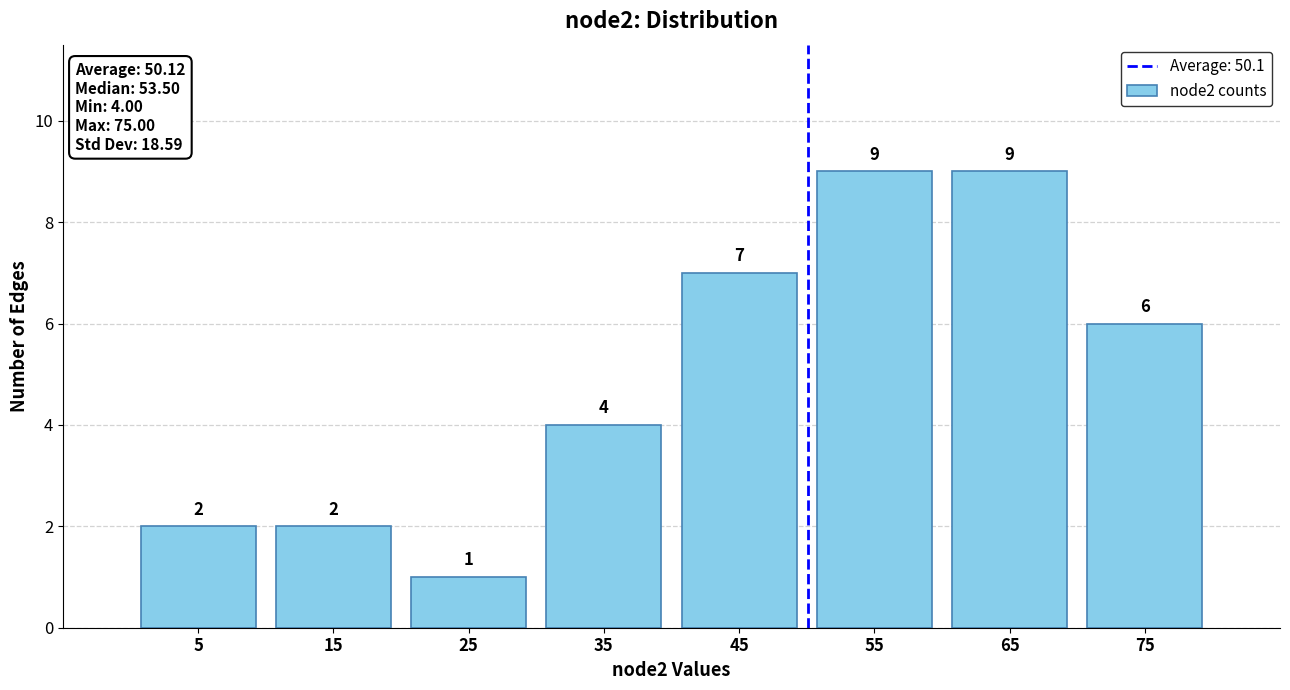

Reading left to right, transcribe this chart: for each bar, give the range it covers on the x-axis and its height.

0 to 10: 2
10 to 20: 2
20 to 30: 1
30 to 40: 4
40 to 50: 7
50 to 60: 9
60 to 70: 9
70 to 80: 6